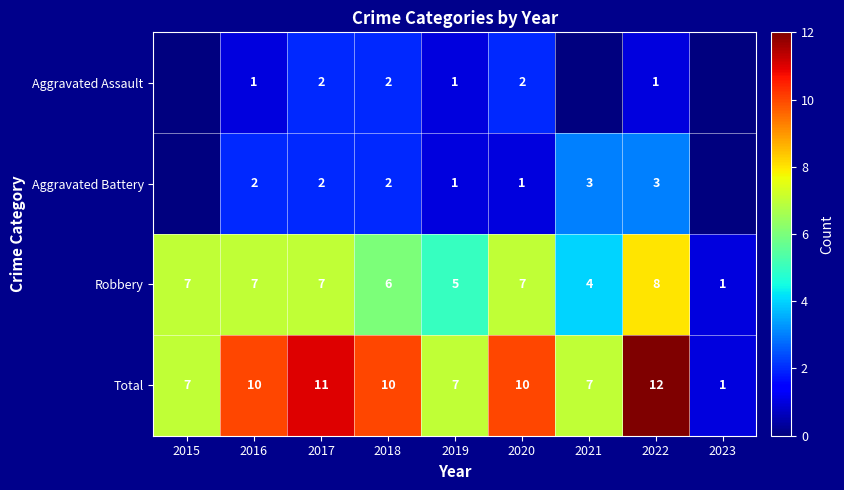

How many values in the Total series are below 10?

4